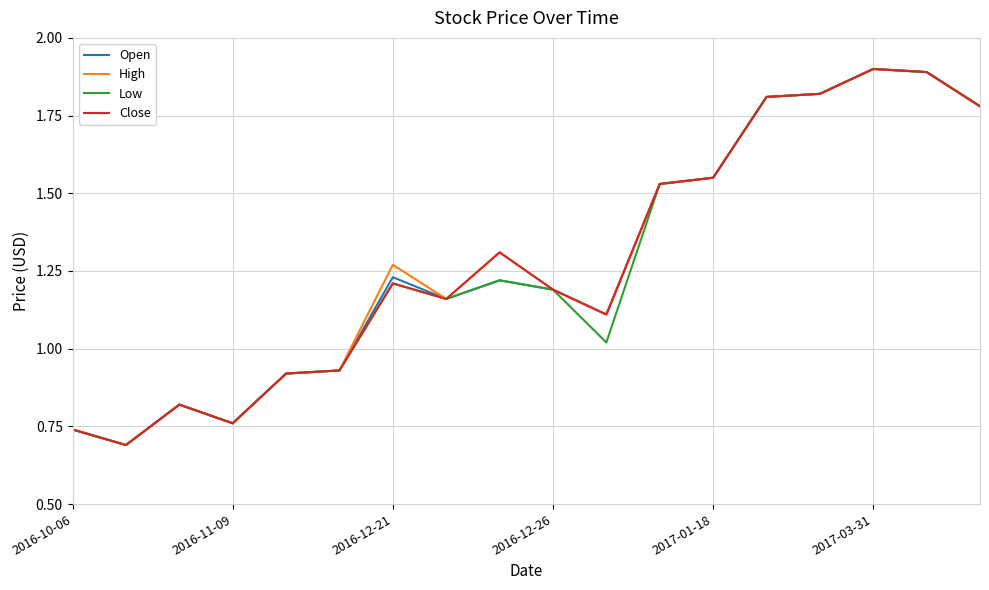

Reading left to right, transcribe all the data shown in this chart.

Open: 0.7	0.7	0.8	0.8	0.9	0.9	1.2	1.2	1.2	1.2	1.1	1.5	1.6	1.8	1.8	1.9	1.9	1.8
High: 0.7	0.7	0.8	0.8	0.9	0.9	1.3	1.2	1.3	1.2	1.1	1.5	1.6	1.8	1.8	1.9	1.9	1.8
Low: 0.7	0.7	0.8	0.8	0.9	0.9	1.2	1.2	1.2	1.2	1.0	1.5	1.6	1.8	1.8	1.9	1.9	1.8
Close: 0.7	0.7	0.8	0.8	0.9	0.9	1.2	1.2	1.3	1.2	1.1	1.5	1.6	1.8	1.8	1.9	1.9	1.8